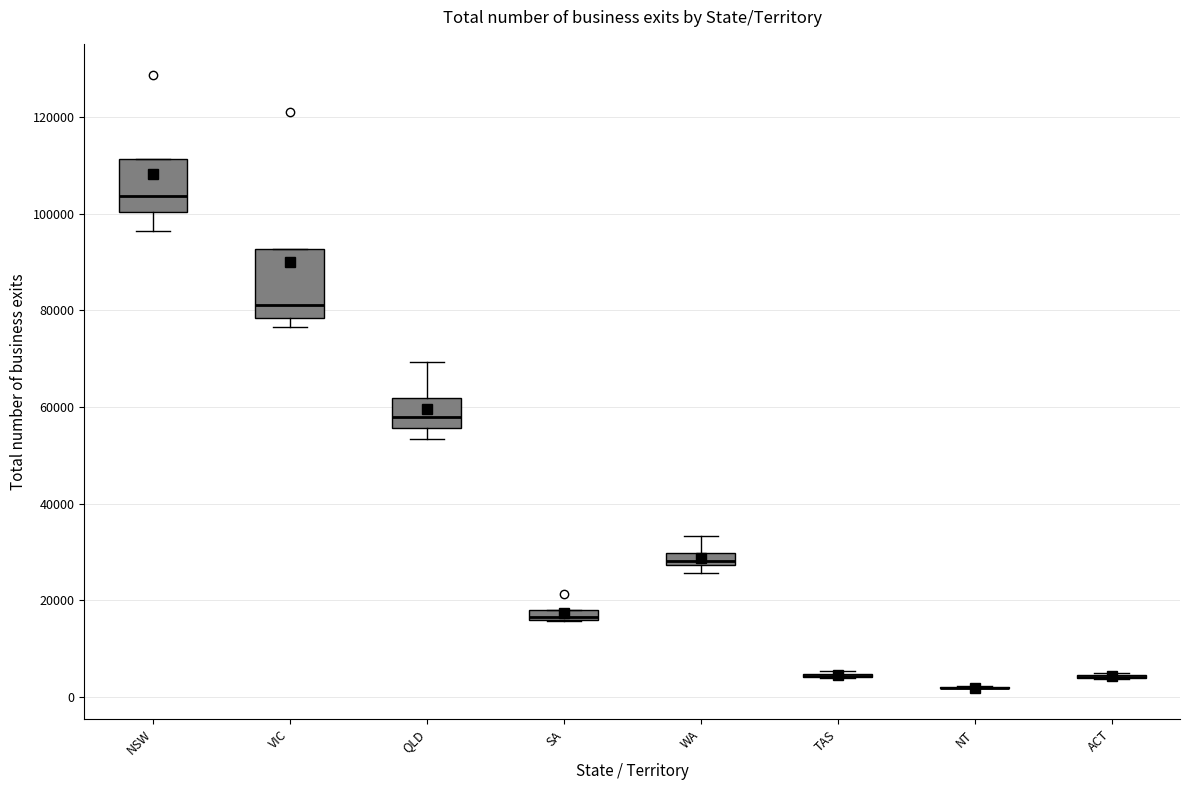

Where does the median line of the box for QLD sit on the y-axis? The values are not printed on the chart, so give them approximately, as read against the axis.

58000